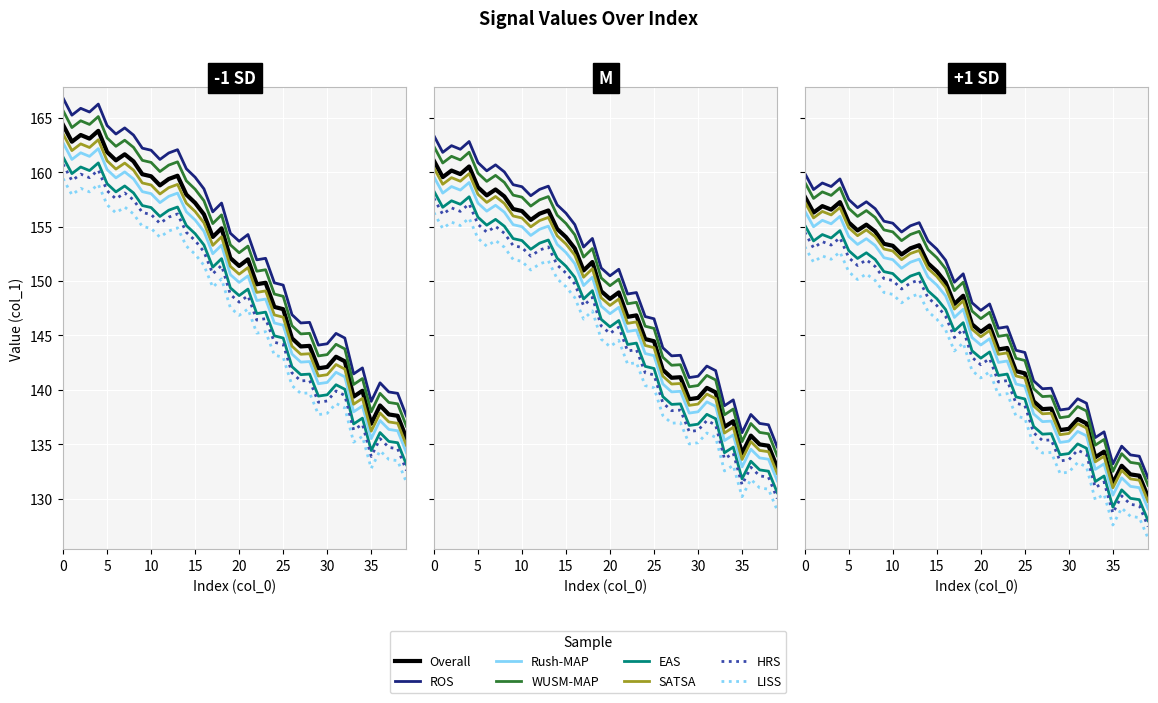

Reading left to right, transcribe all the data shown in this chart.

0=162.4	1=160.9	2=161.5	3=161.1	4=161.8	5=159.9	6=159.2	7=159.7	8=159.1	9=157.9	10=157.7	11=156.9	12=157.5	13=157.8	14=156.1	15=155.3	16=154.3	17=152.2	18=153.0	19=150.3	20=149.6	21=150.2	22=147.9	23=148.0	24=145.9	25=145.6	26=143.0	27=142.3	28=142.3	29=140.3	30=140.4	31=141.3	32=140.9	33=137.7	34=138.2	35=135.2	36=136.9	37=136.1	38=136.0	39=133.9